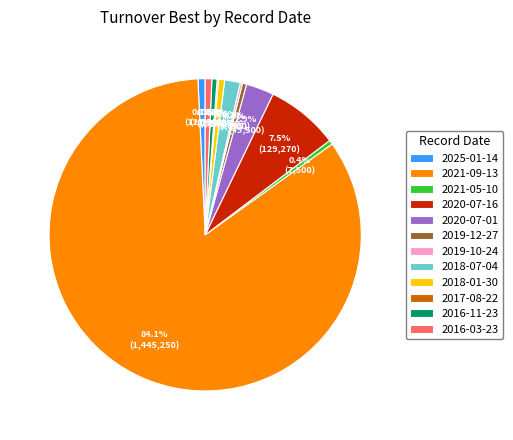

Approximately how many times larger is the value at 2019-12-27 compared to 2016-11-23?

0.8